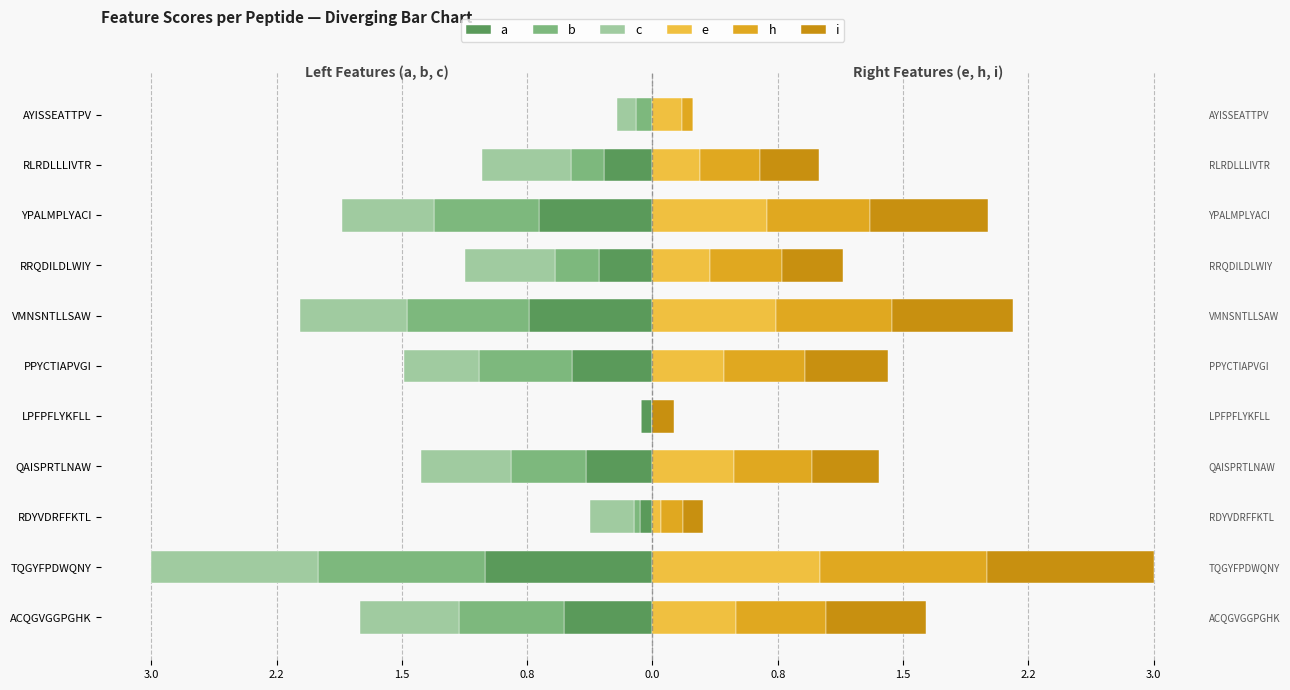

Reading left to right, extract all data points from this chart.

a: -0.5	-1.0	-0.1	-0.4	-0.1	-0.5	-0.7	-0.3	-0.7	-0.3	0.0
b: -0.6	-1.0	-0.0	-0.4	0.0	-0.6	-0.7	-0.3	-0.6	-0.2	-0.1
c: -0.6	-1.0	-0.3	-0.5	0.0	-0.5	-0.6	-0.5	-0.6	-0.5	-0.1
e: 0.5	1.0	0.1	0.5	0.0	0.4	0.7	0.3	0.7	0.3	0.2
h: 0.5	1.0	0.1	0.5	0.0	0.5	0.7	0.4	0.6	0.4	0.1
i: 0.6	1.0	0.1	0.4	0.1	0.5	0.7	0.4	0.7	0.4	0.0